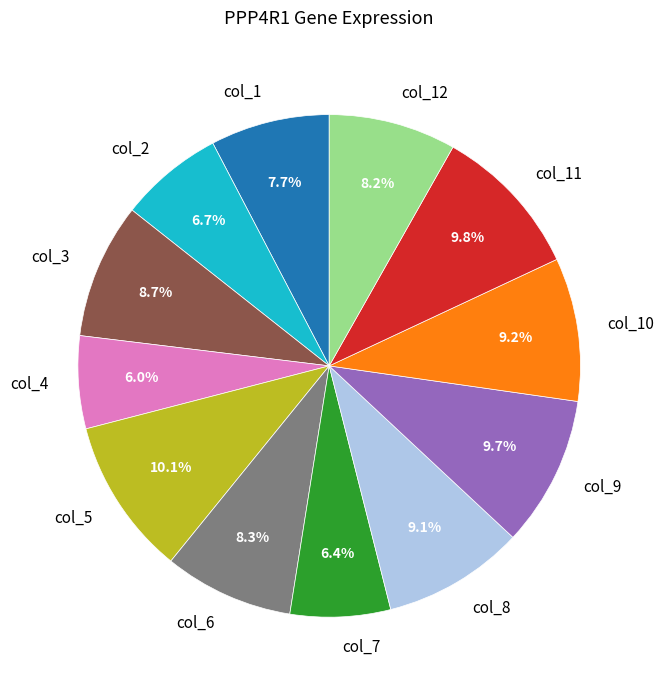

Is it true that col_6 is 1% of the pie?

False